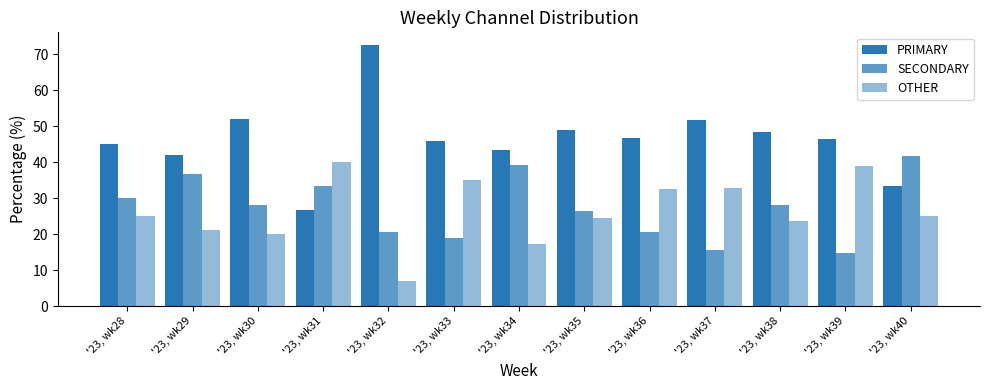

Reading right to left, transcribe all the data shown in this chart.

PRIMARY: 33.3	46.3	48.2	51.6	46.7	49.0	43.5	45.9	72.4	26.7	52.0	42.1	45.0
SECONDARY: 41.7	14.8	28.2	15.6	20.7	26.5	39.1	18.9	20.7	33.3	28.0	36.8	30.0
OTHER: 25.0	38.9	23.5	32.8	32.6	24.5	17.4	35.1	6.9	40.0	20.0	21.1	25.0